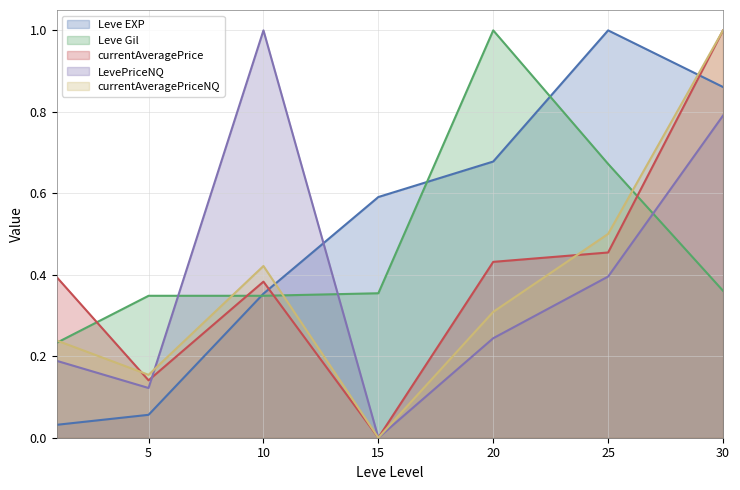

True or false: currentAveragePrice has more than 1 points higher than both neighbors.

False